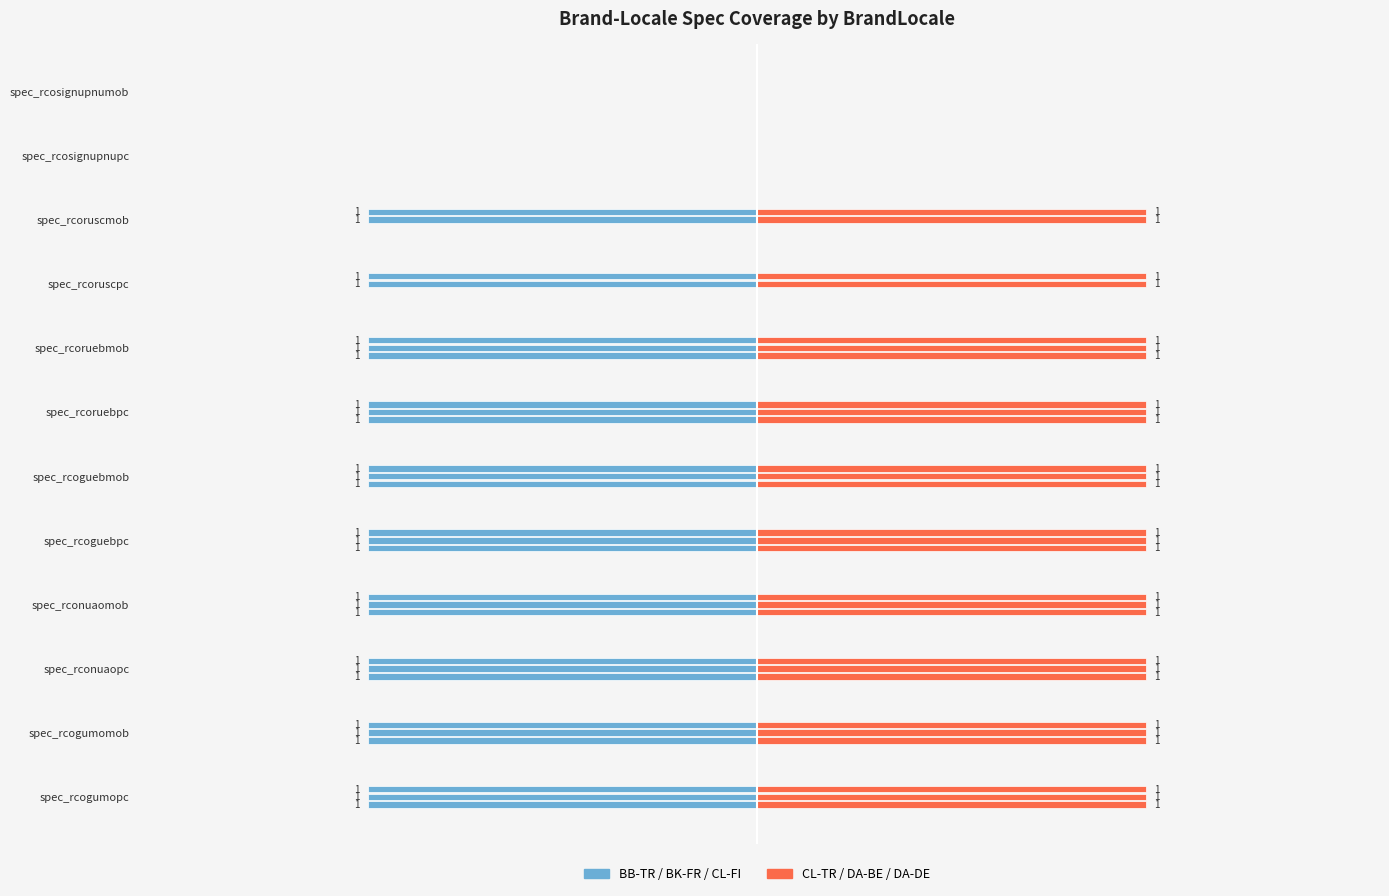

Rank the series at spec_rcoruscpc from lowest to highest value.

BB-TR, CL-TR, BK-FR, CL-FI, DA-BE, DA-DE